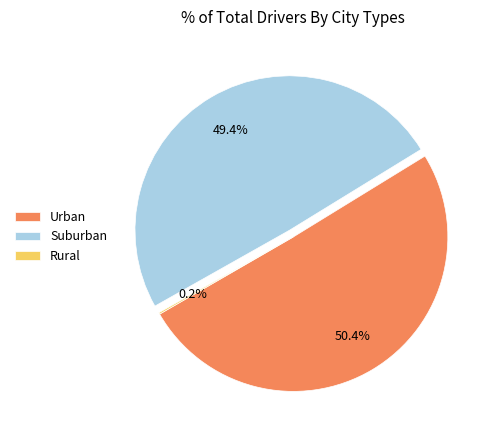

What is the total percentage of Suburban and Urban?

99.8%